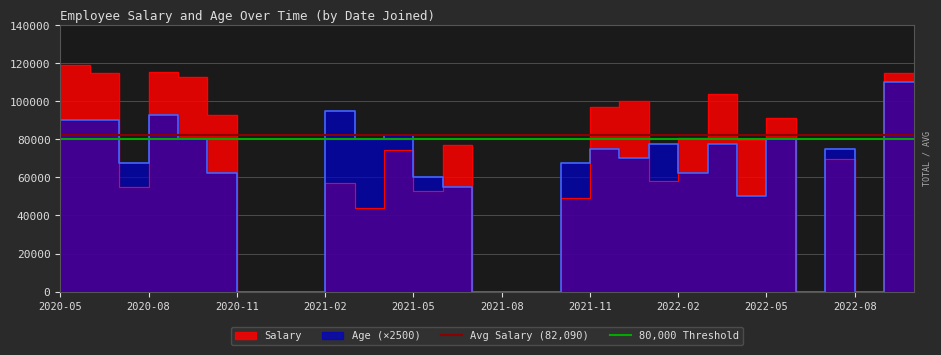

The 80,000 Threshold series shows 80000.0 at 2020-05. True or false?

True